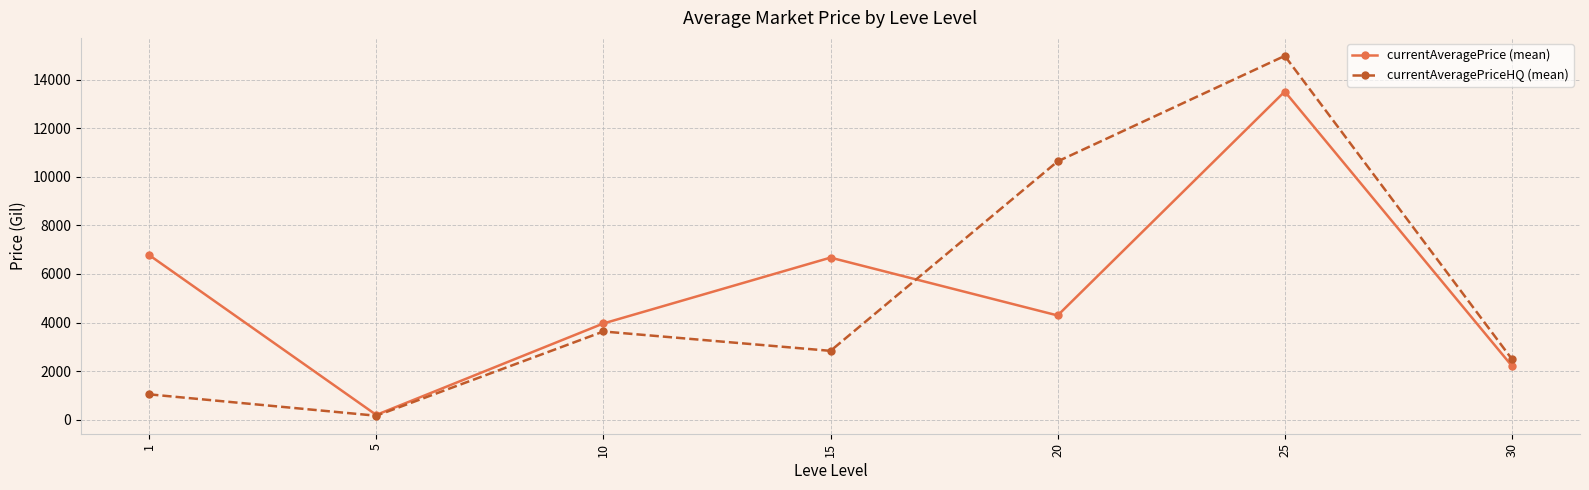

Which series ends up on top after the final intersection of currentAveragePriceHQ (mean) and currentAveragePrice (mean)?

currentAveragePriceHQ (mean)